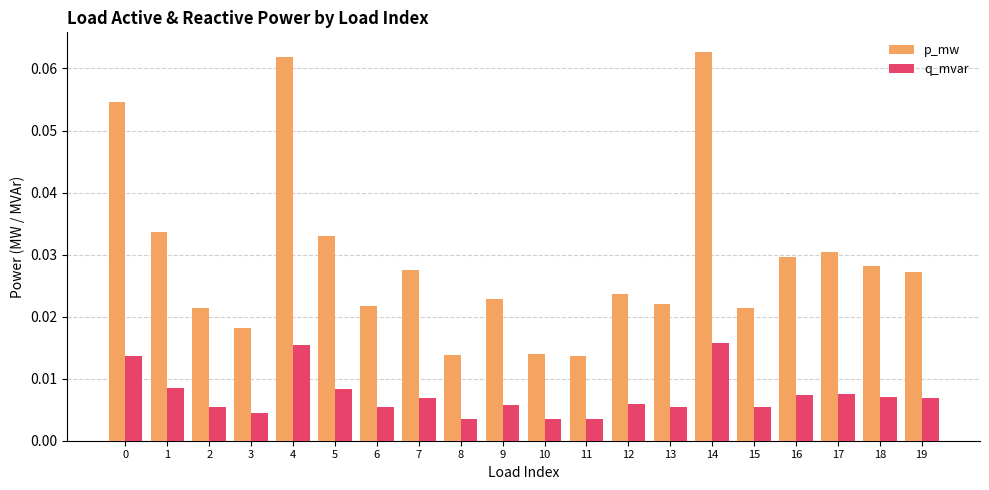

Rank the series by their average value, from lowest to highest.

q_mvar, p_mw